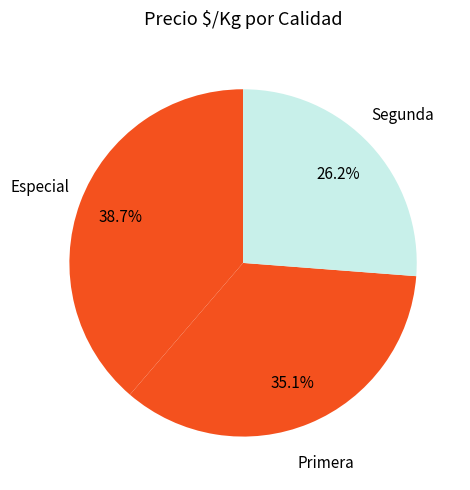

How many segments does this pie chart have?

3